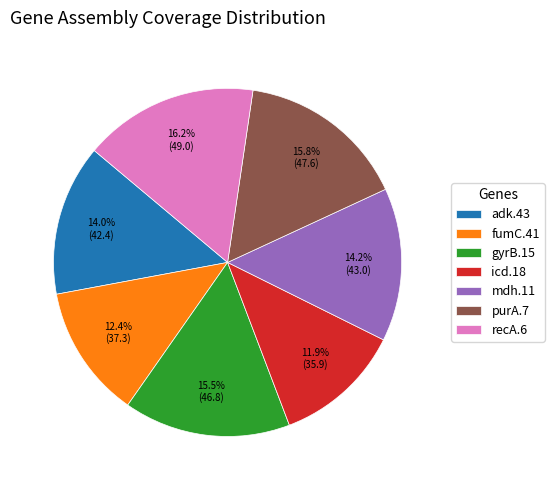

Does gyrB.15 account for over 50% of the chart?

No